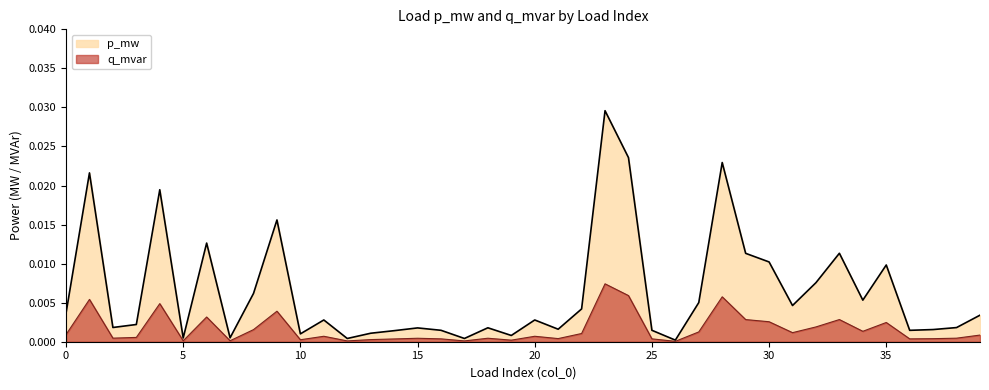

At which category is the sum across all series the highest?

23